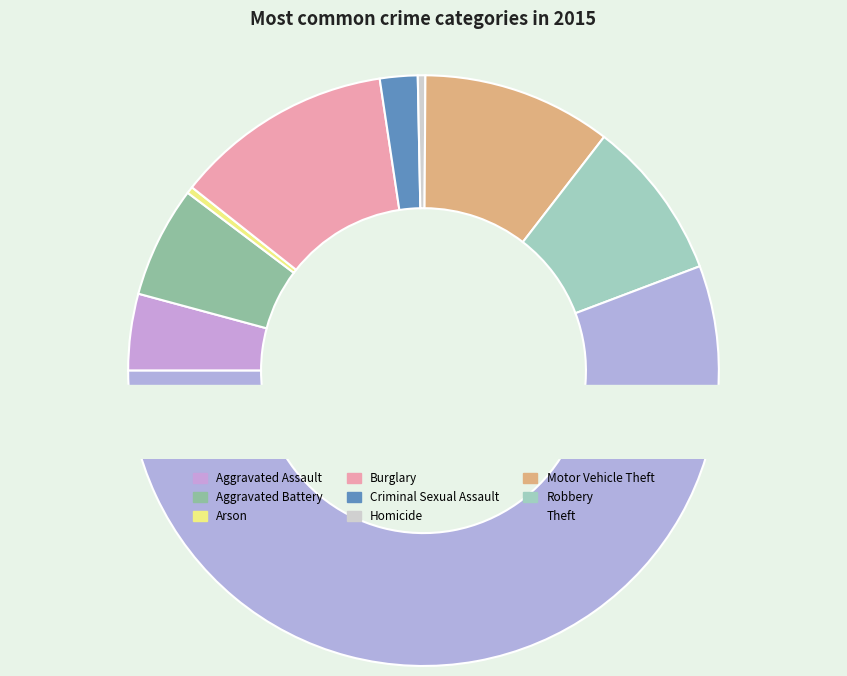

To the nearest percent, what portion does Aggravated Battery represent?

6%